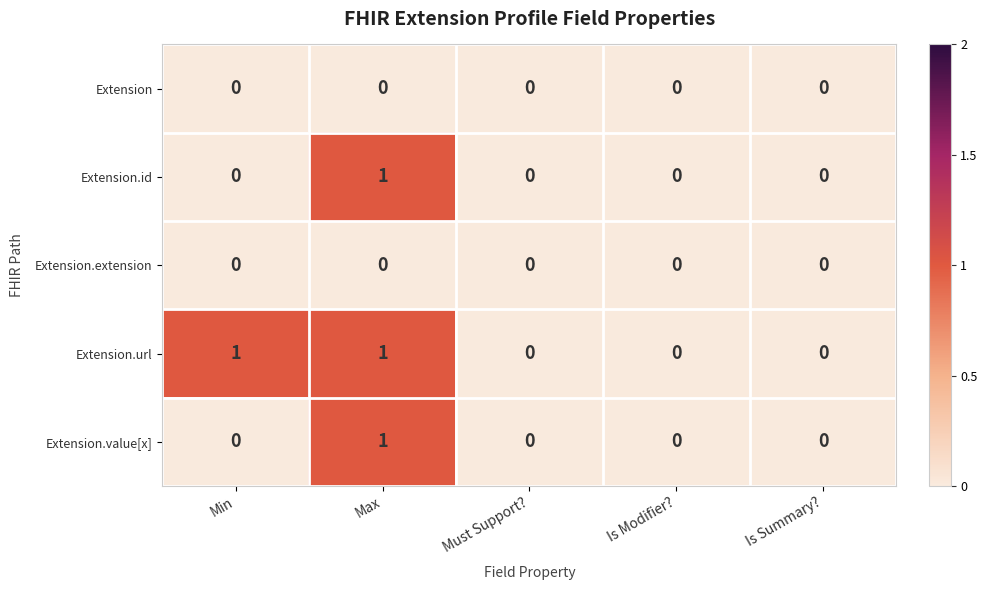

What is the total value across all series at Min?

1